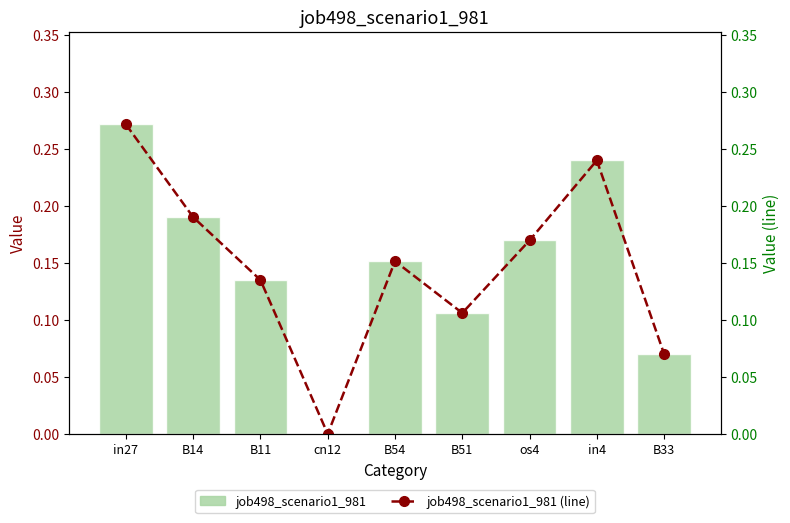

How many distinct data groups are displayed?

2